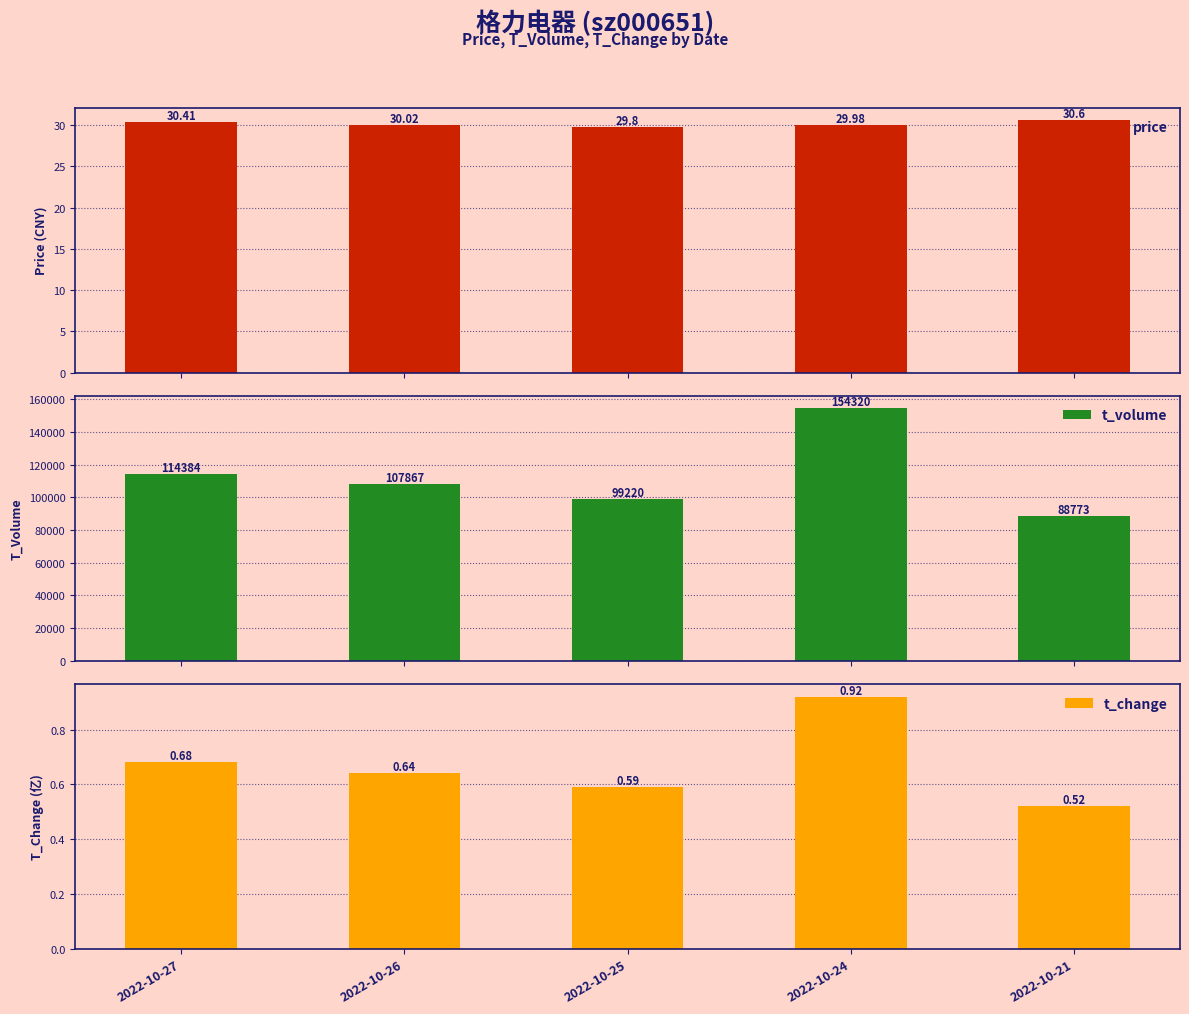

How many distinct data groups are displayed?

3